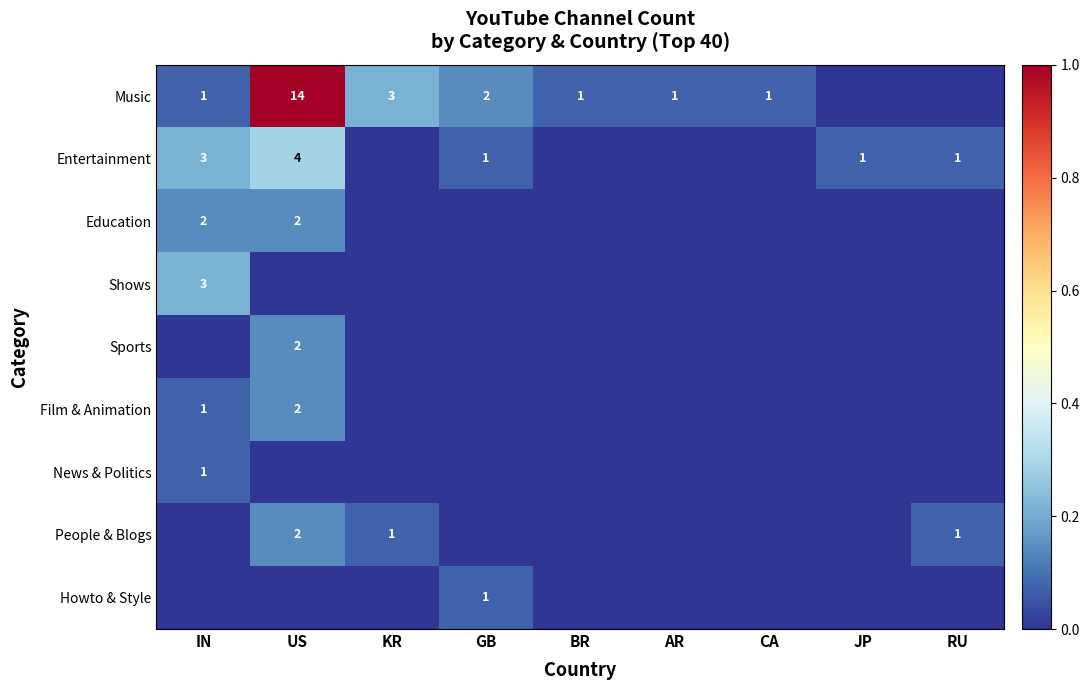

The Music series shows 1 at CA. True or false?

True